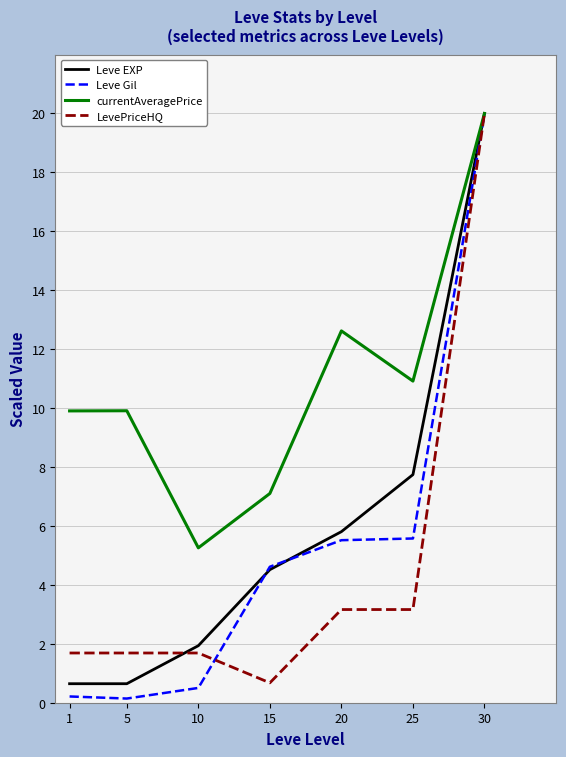

At which category is the sum across all series the highest?

30